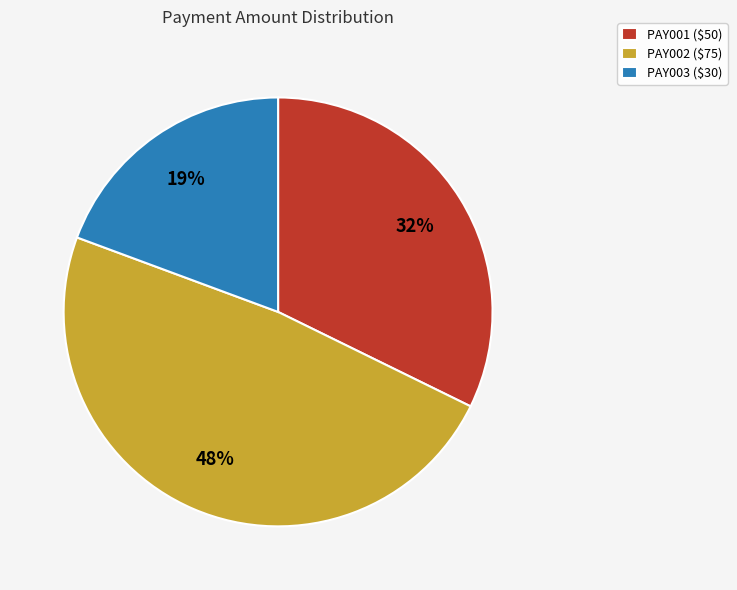

Approximately how many times larger is the value at PAY003 compared to PAY001?

0.6